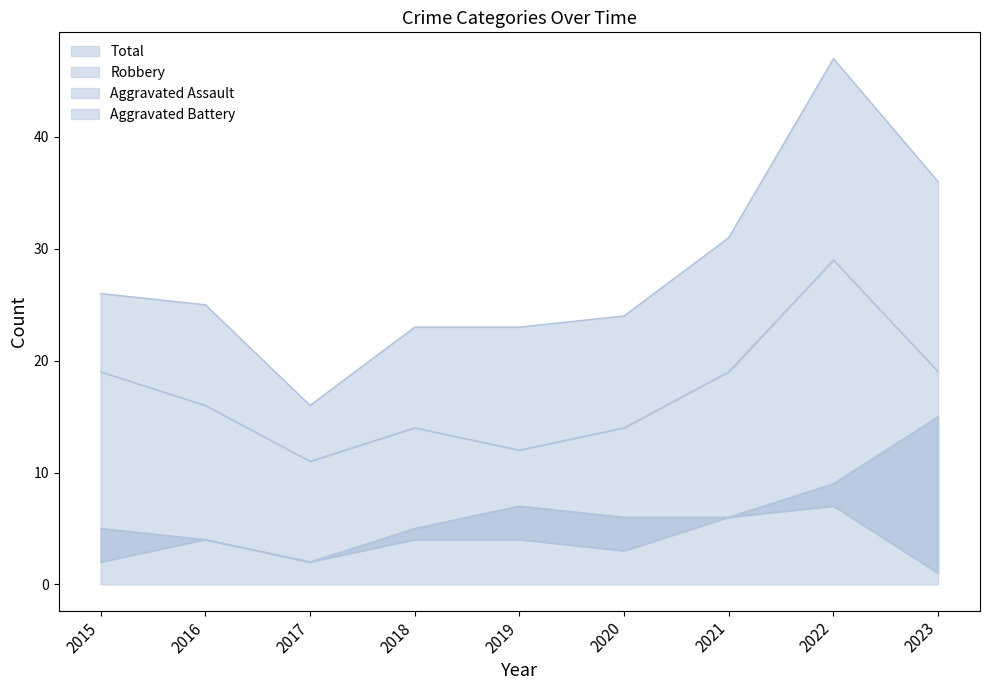

How many interior local valleys does the Aggravated Assault series have?

2